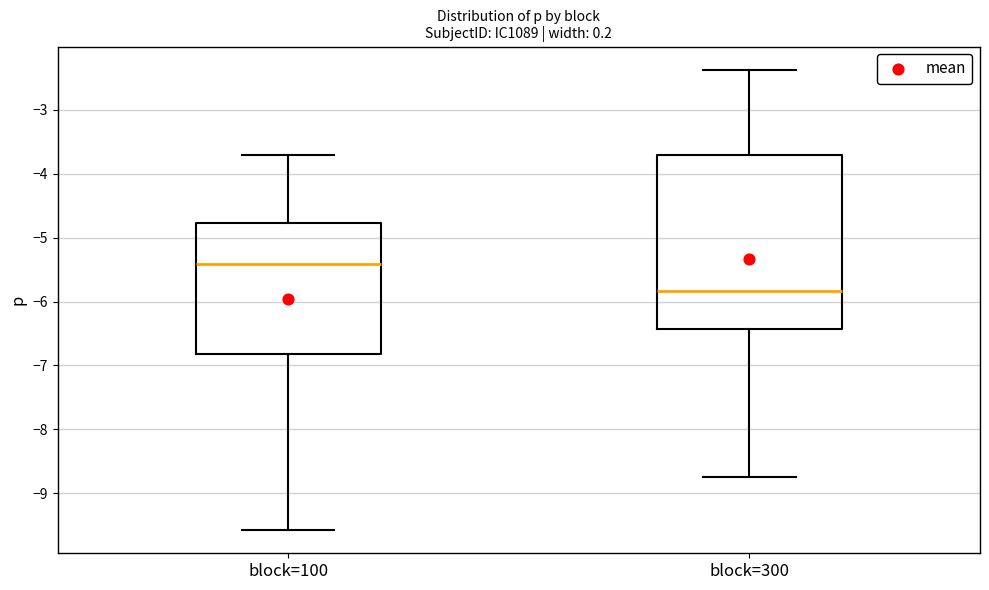

Where does the median line of the box for block=300 sit on the y-axis? The values are not printed on the chart, so give them approximately, as read against the axis.

-5.8